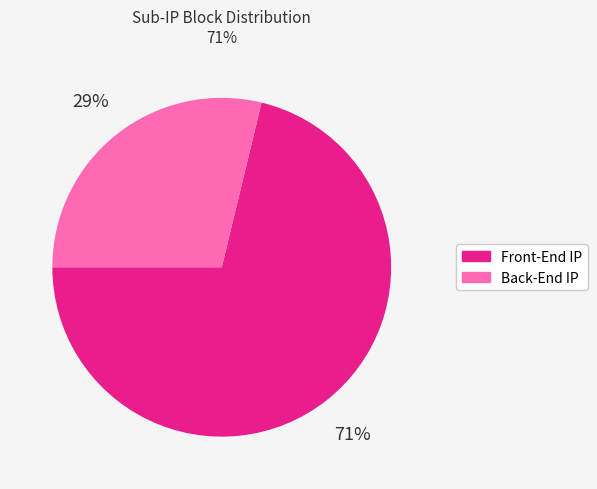

To the nearest percent, what is the average slice percentage?

50%